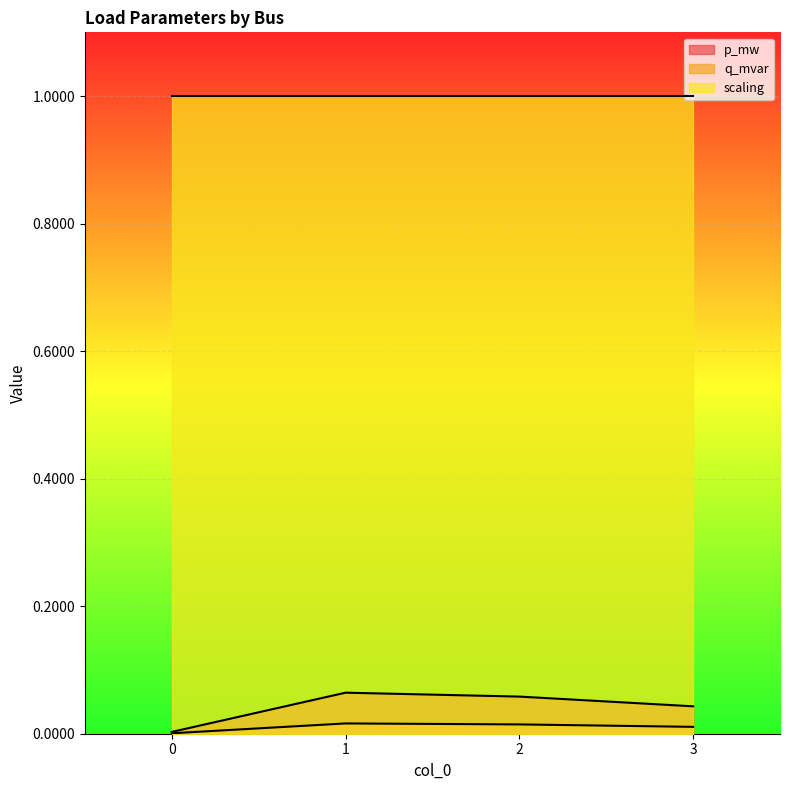

At how many categories does at least one series exceed 0?

4